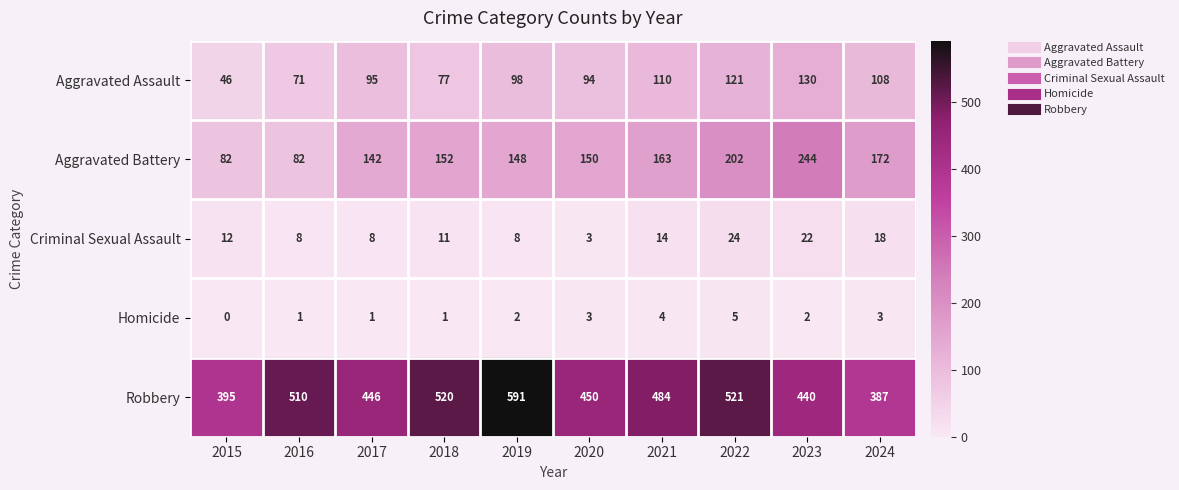

What is the difference between the maximum and minimum values in the Homicide series?

5